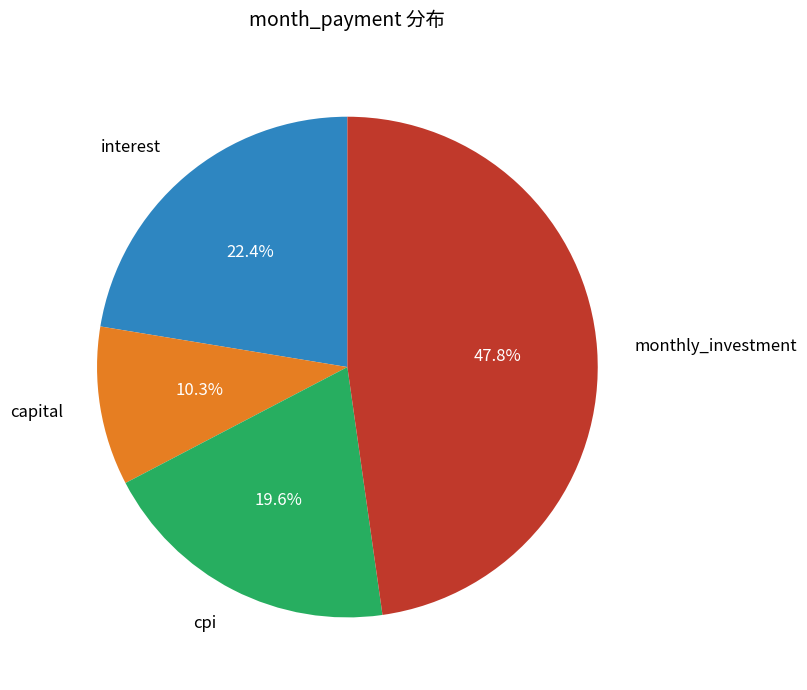

Is there a majority slice in this chart?

No